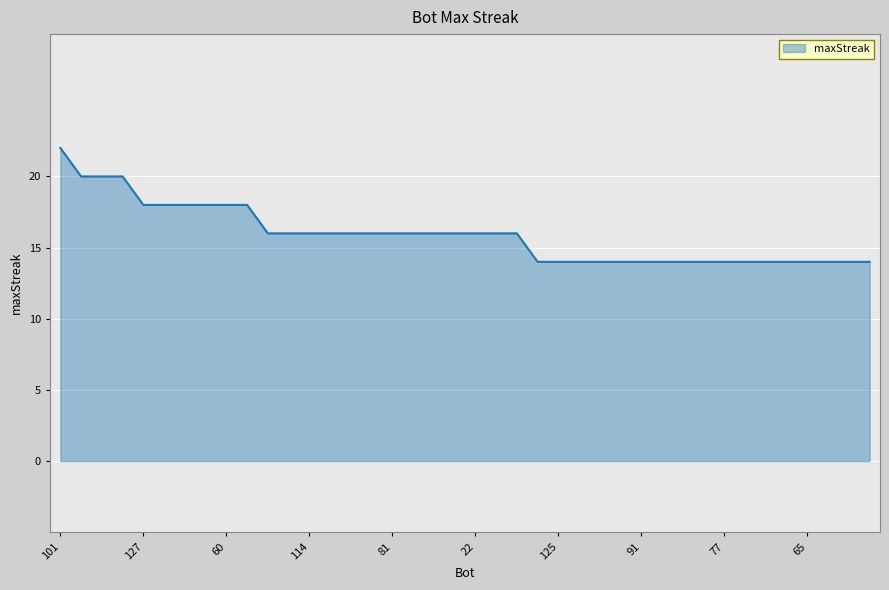

What is the difference between the maximum and minimum values?

8